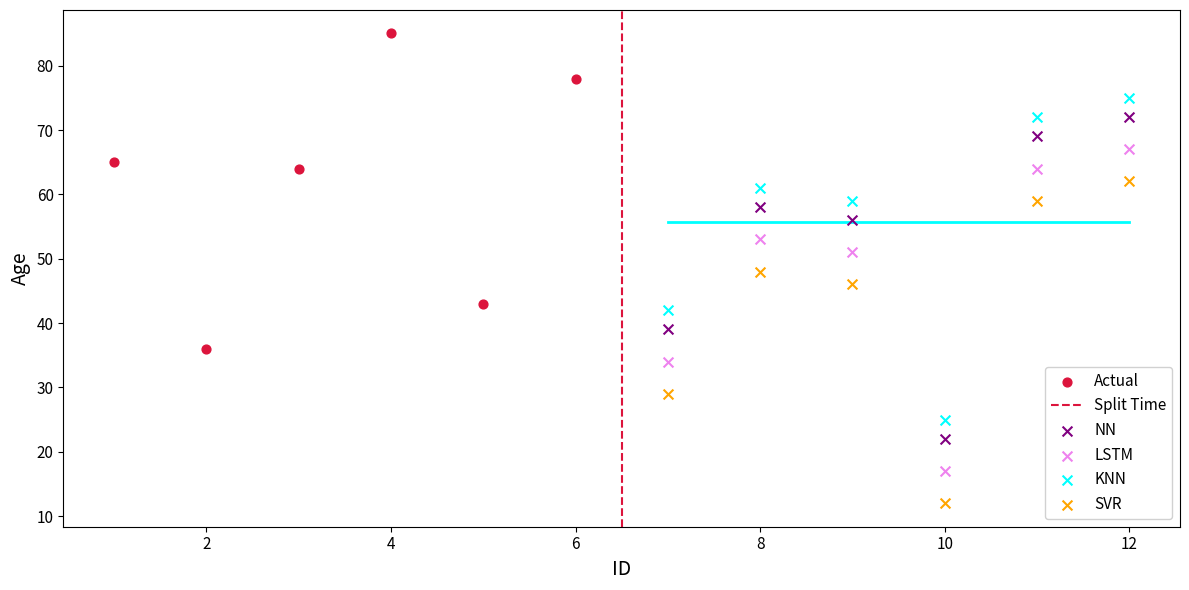

Which series contains the lowest Y value?

SVR